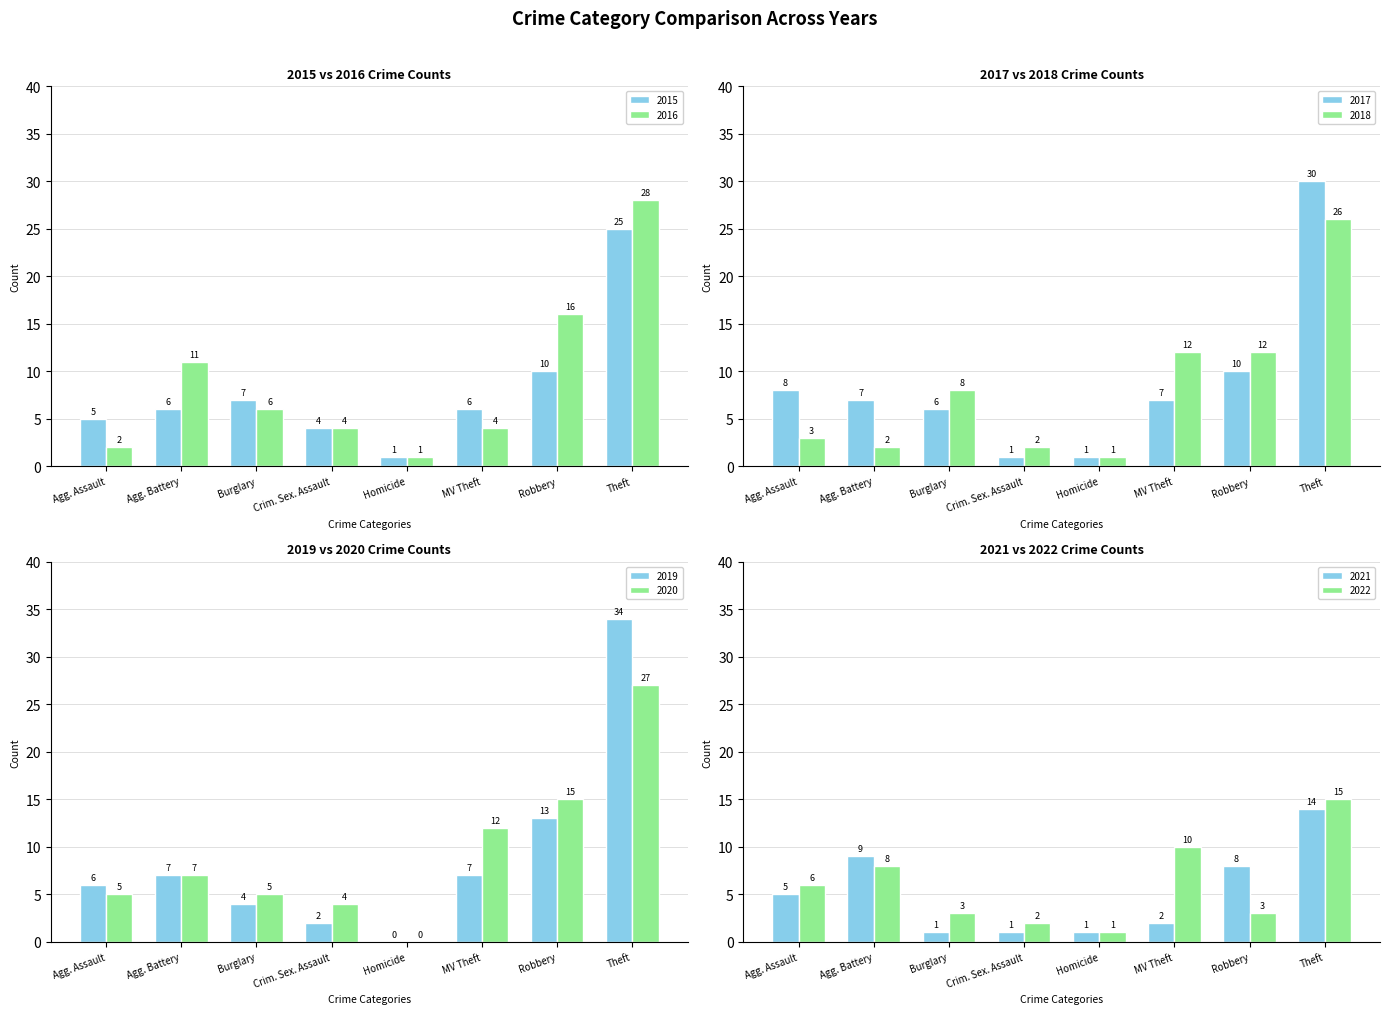

Is the value of 2015 at Agg. Assault greater than the value of 2016 at Theft?

No